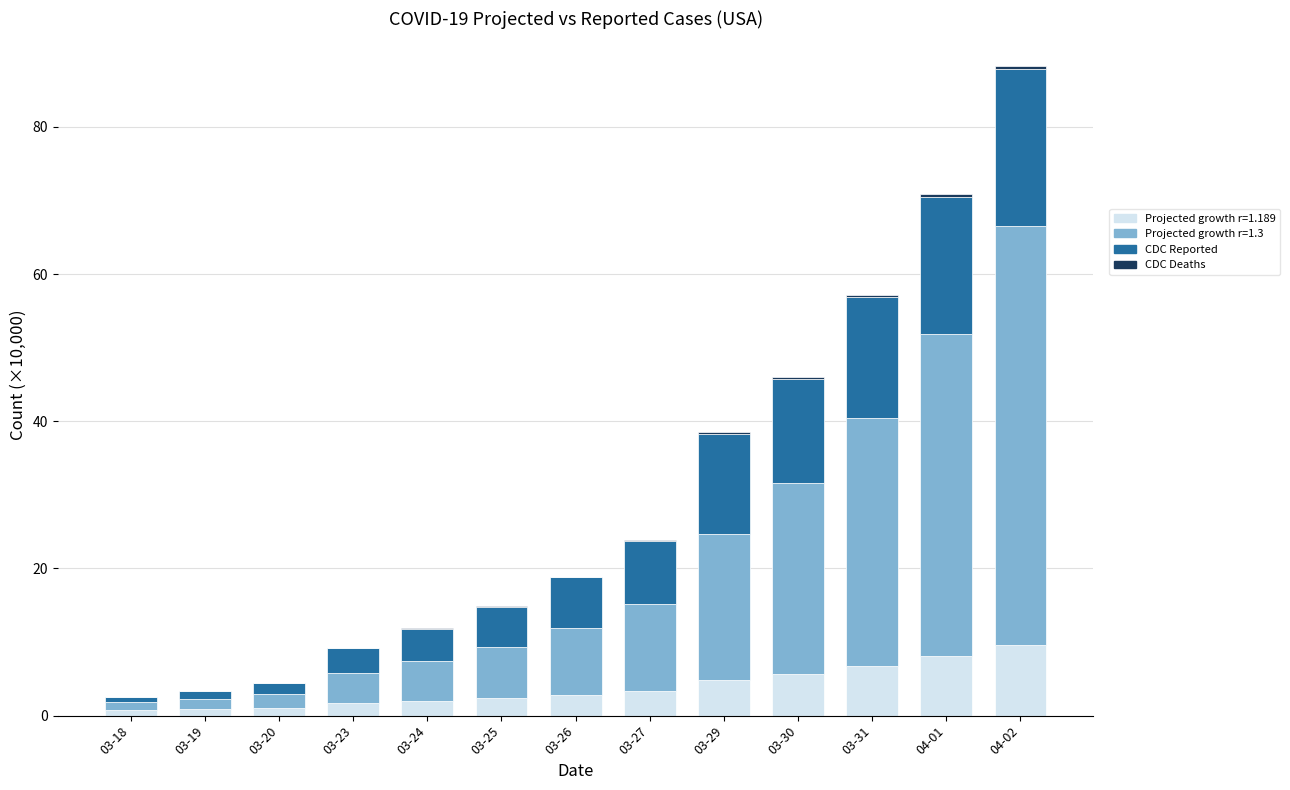

What is the maximum value for Projected growth r=1.189?

9.6